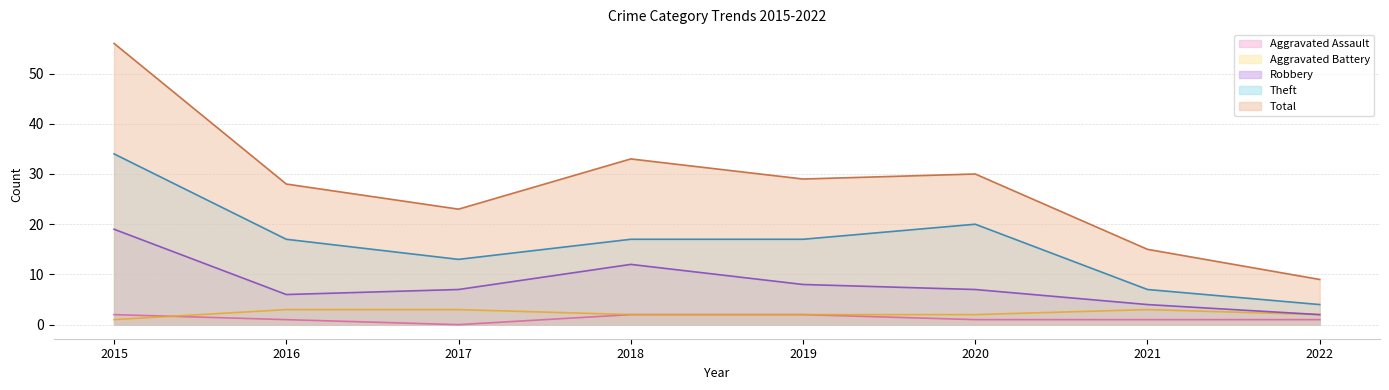

Reading left to right, list all the values displayed in this chart.

Aggravated Assault: 2015=2	2016=1	2017=0	2018=2	2019=2	2020=1	2021=1	2022=1
Aggravated Battery: 2015=1	2016=3	2017=3	2018=2	2019=2	2020=2	2021=3	2022=2
Robbery: 2015=19	2016=6	2017=7	2018=12	2019=8	2020=7	2021=4	2022=2
Theft: 2015=34	2016=17	2017=13	2018=17	2019=17	2020=20	2021=7	2022=4
Total: 2015=56	2016=28	2017=23	2018=33	2019=29	2020=30	2021=15	2022=9